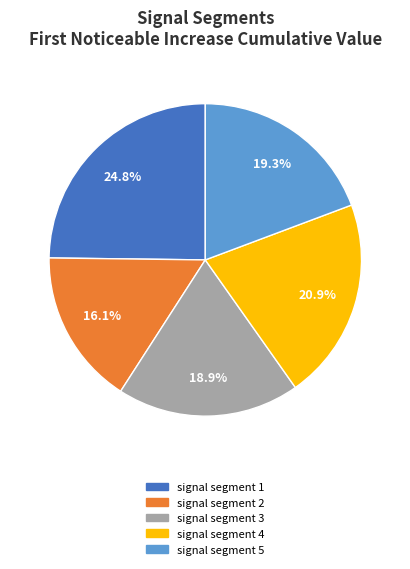

Count the number of slices in the pie.

5